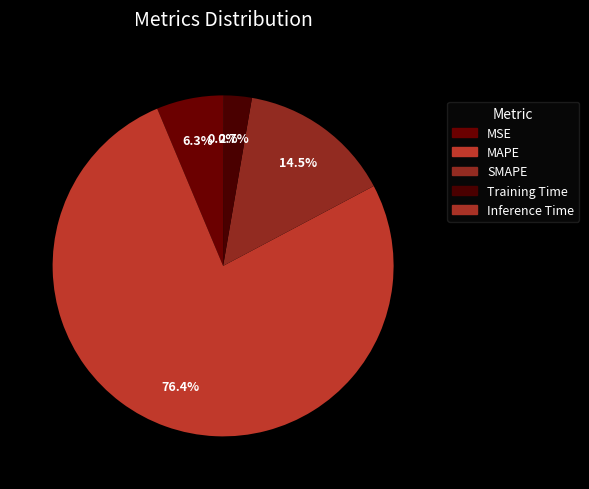

To the nearest percent, what percentage of the pie is SMAPE?

15%